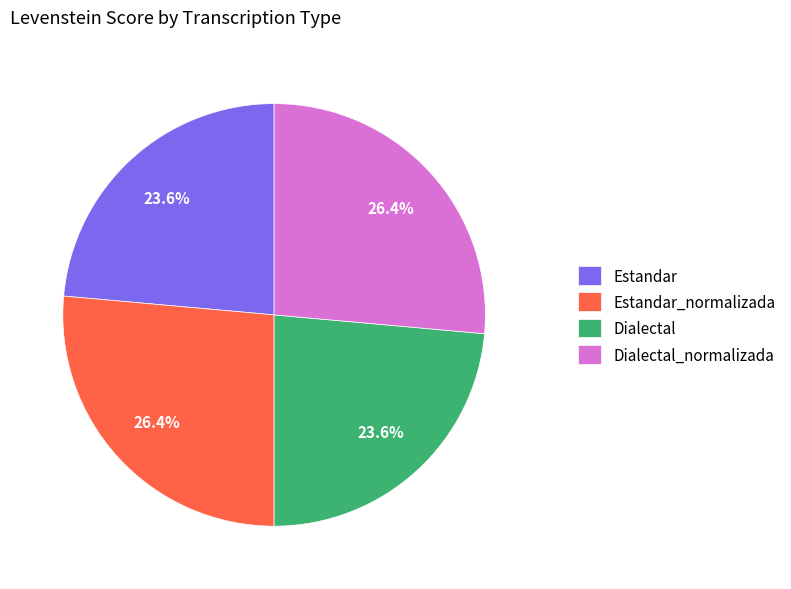

What percentage is NOT represented by Dialectal_normalizada?

73.6%